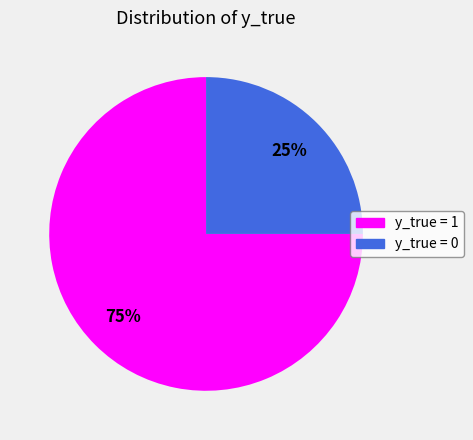

To the nearest percent, what portion does y_true = 1 represent?

75%